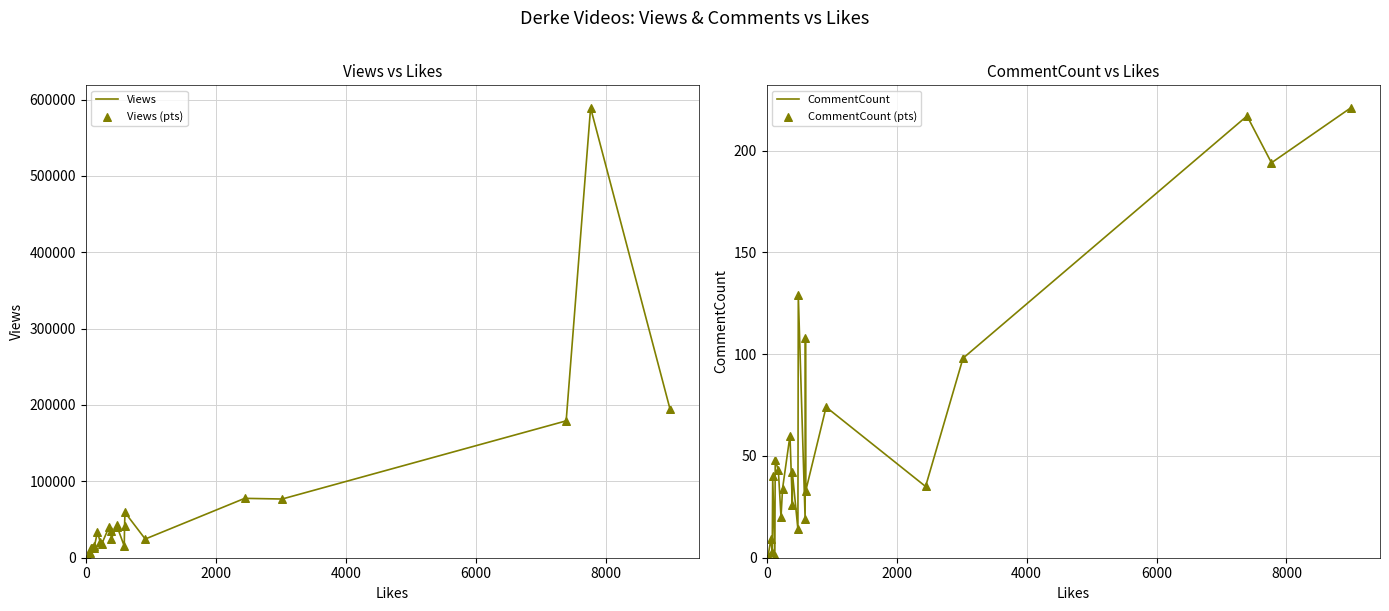

Which series contains the highest Y value?

Views